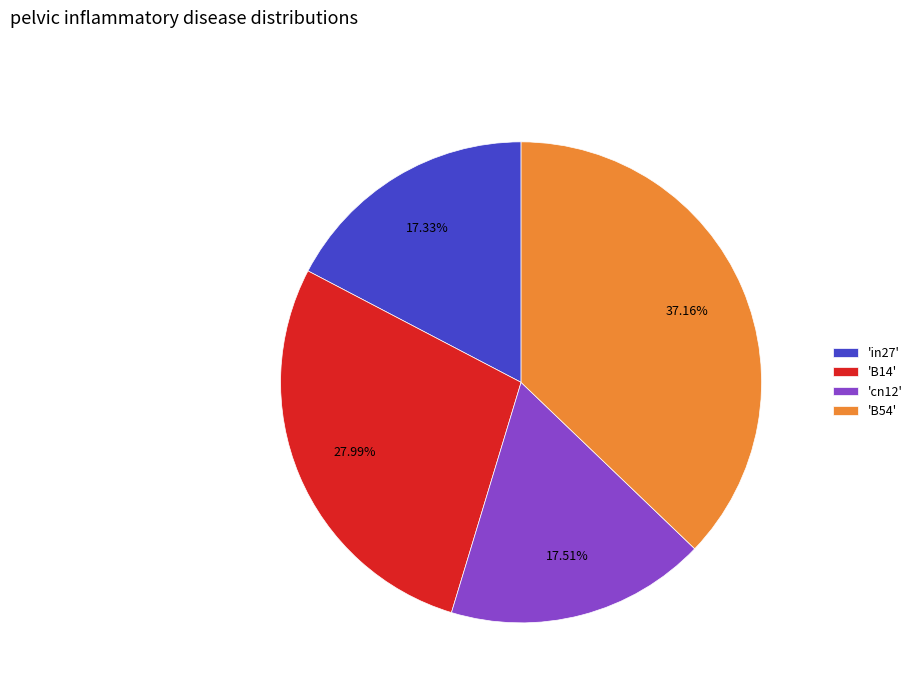

Between 'cn12' and 'B54', which is larger?

'B54'